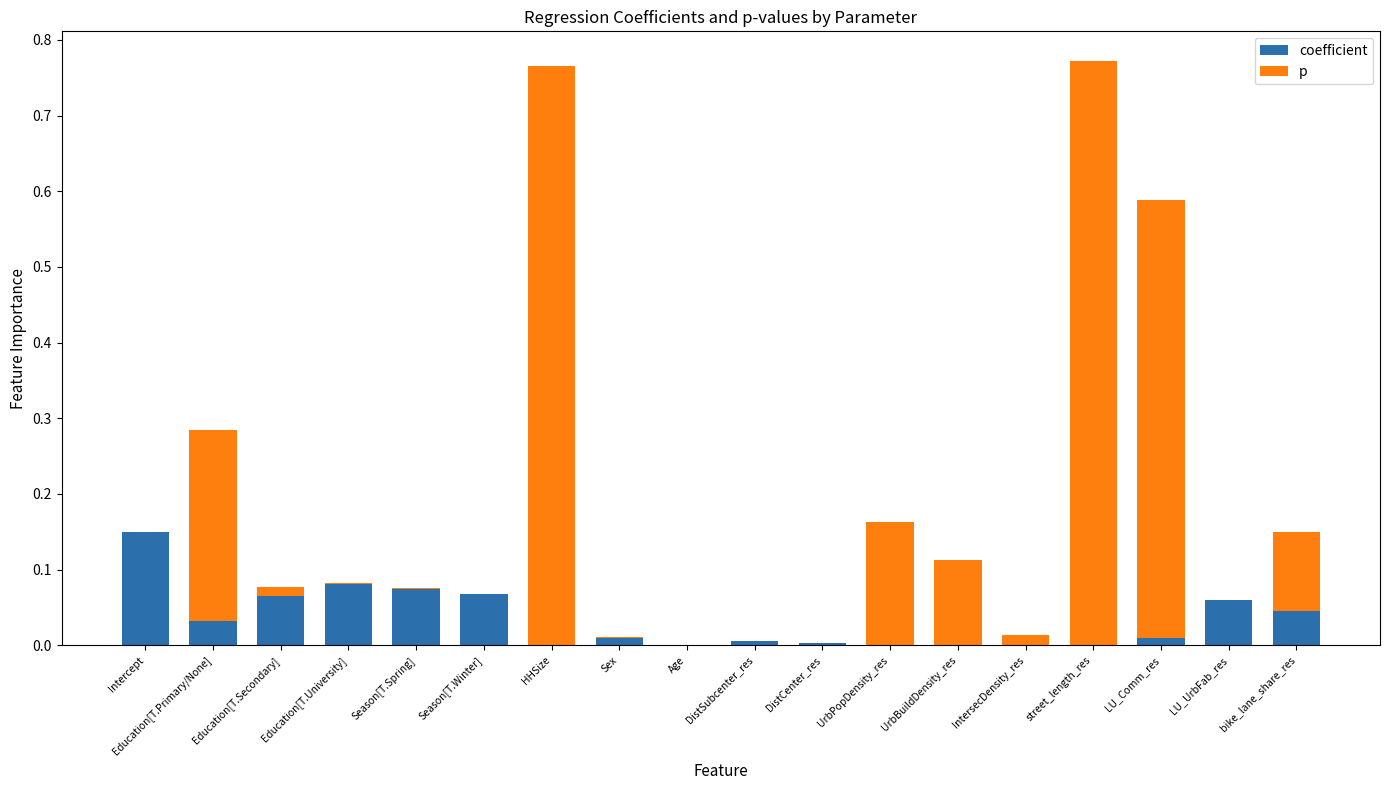

Is it true that coefficient equals 0.1 at bike_lane_share_res?

False